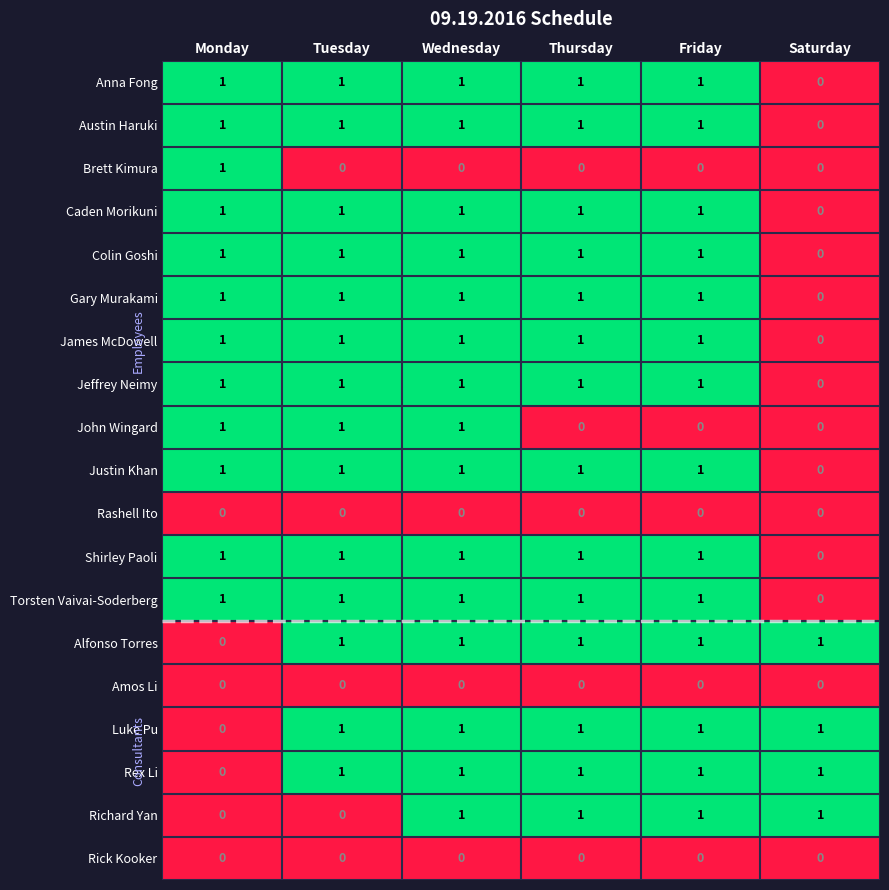

What is the difference between the highest and lowest values at Monday?

1